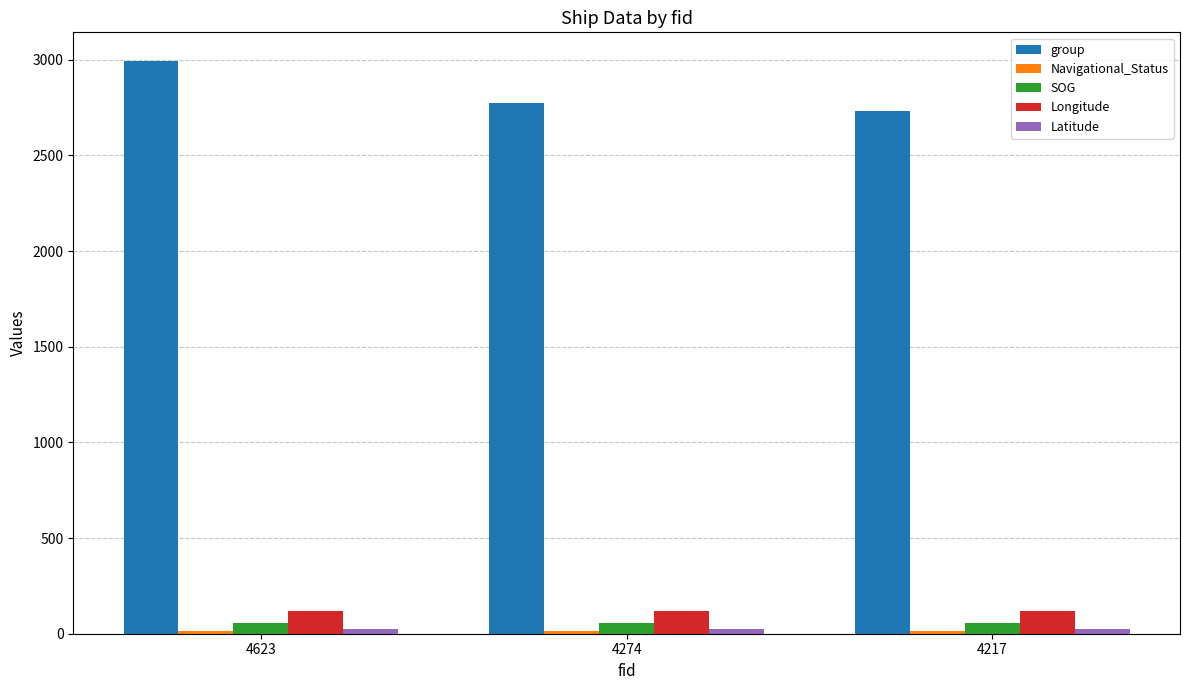

Which series has the widest spread of values?

group